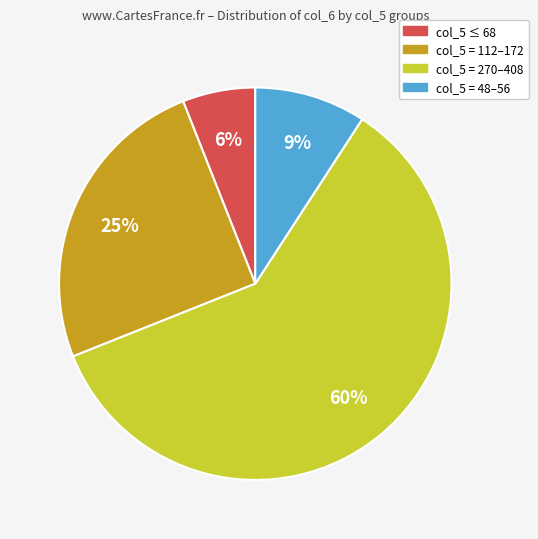

To the nearest percent, what portion does col_5 = 112–172 represent?

25%